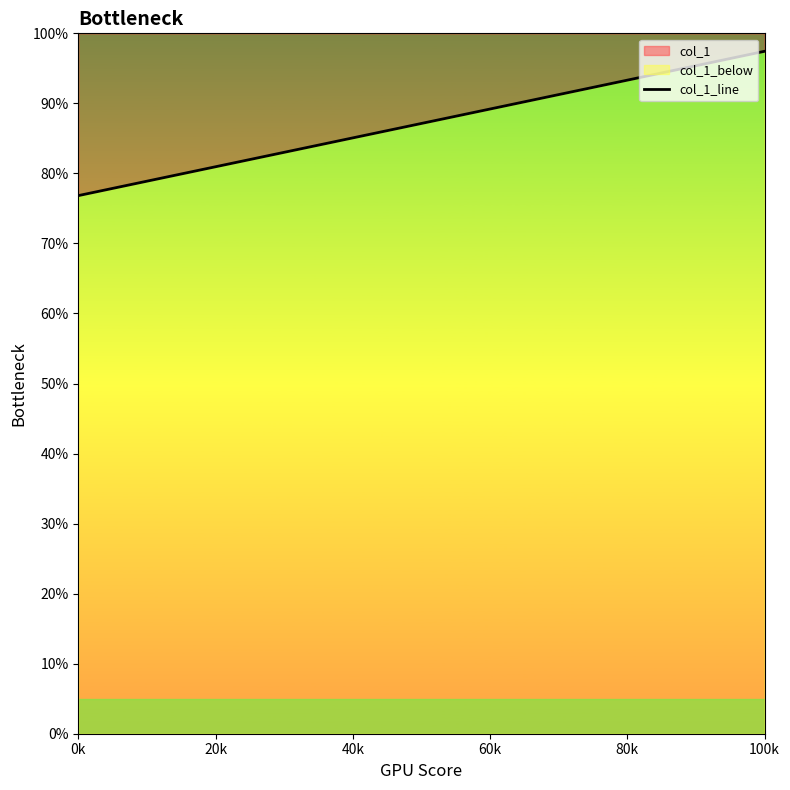

What is the sum of all values?

1.7